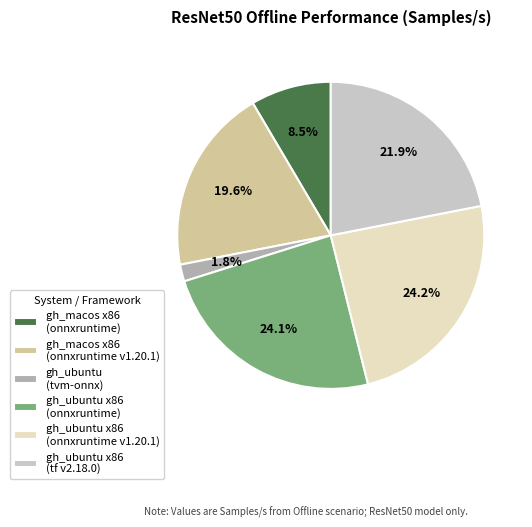

Which has a higher value, gh_ubuntu x86 (tf v2.18.0) or gh_ubuntu (tvm-onnx)?

gh_ubuntu x86 (tf v2.18.0)